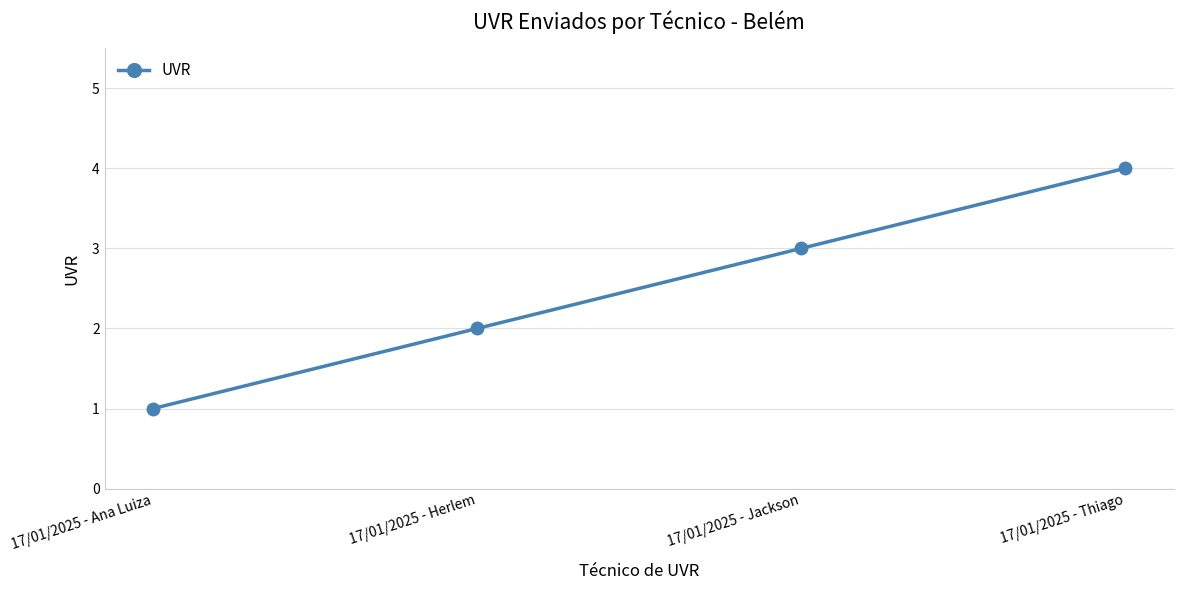

Rank the categories by value from highest to lowest.

17/01/2025 - Thiago, 17/01/2025 - Jackson, 17/01/2025 - Herlem, 17/01/2025 - Ana Luiza